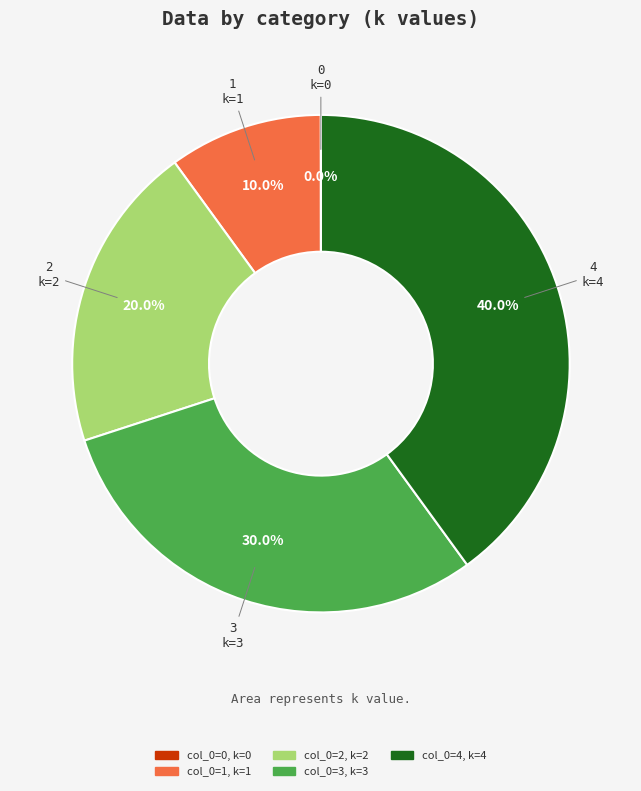

Does any single category account for the majority?

No